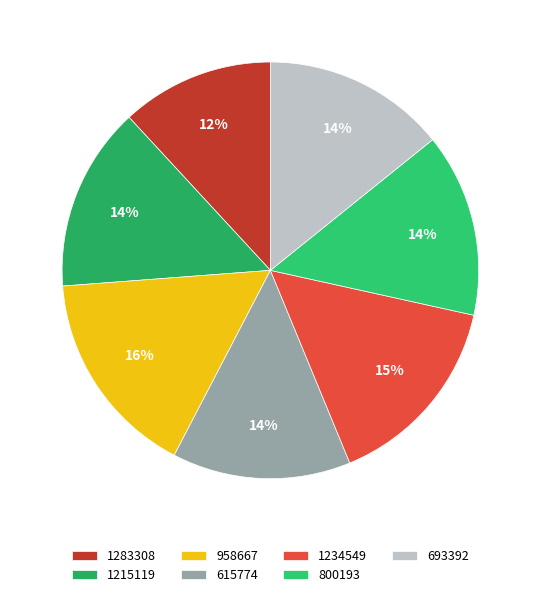

Is it true that 1234549 is 15% of the pie?

True